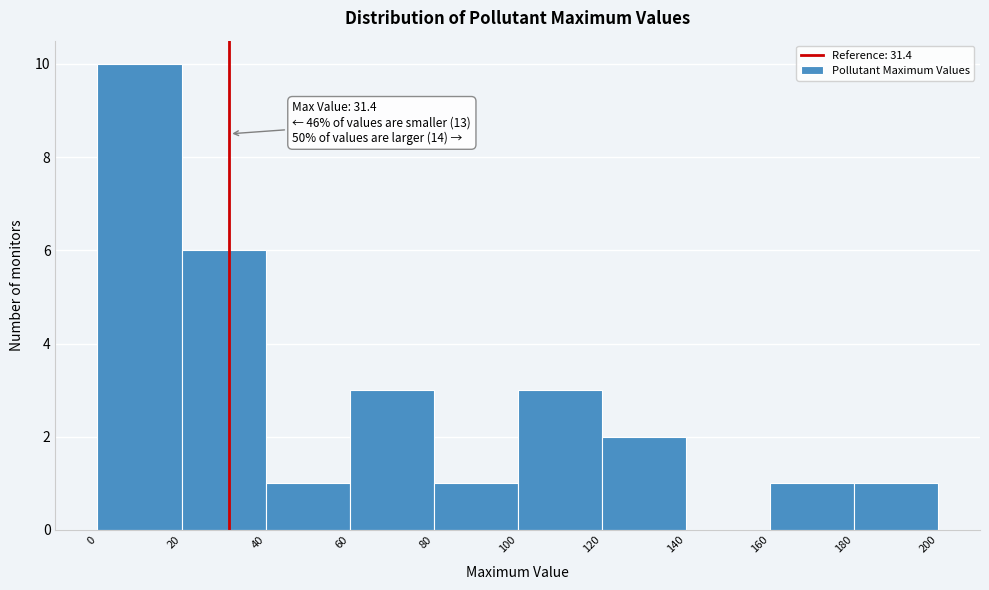

Which range on the x-axis has the tallest bar?

0 to 20